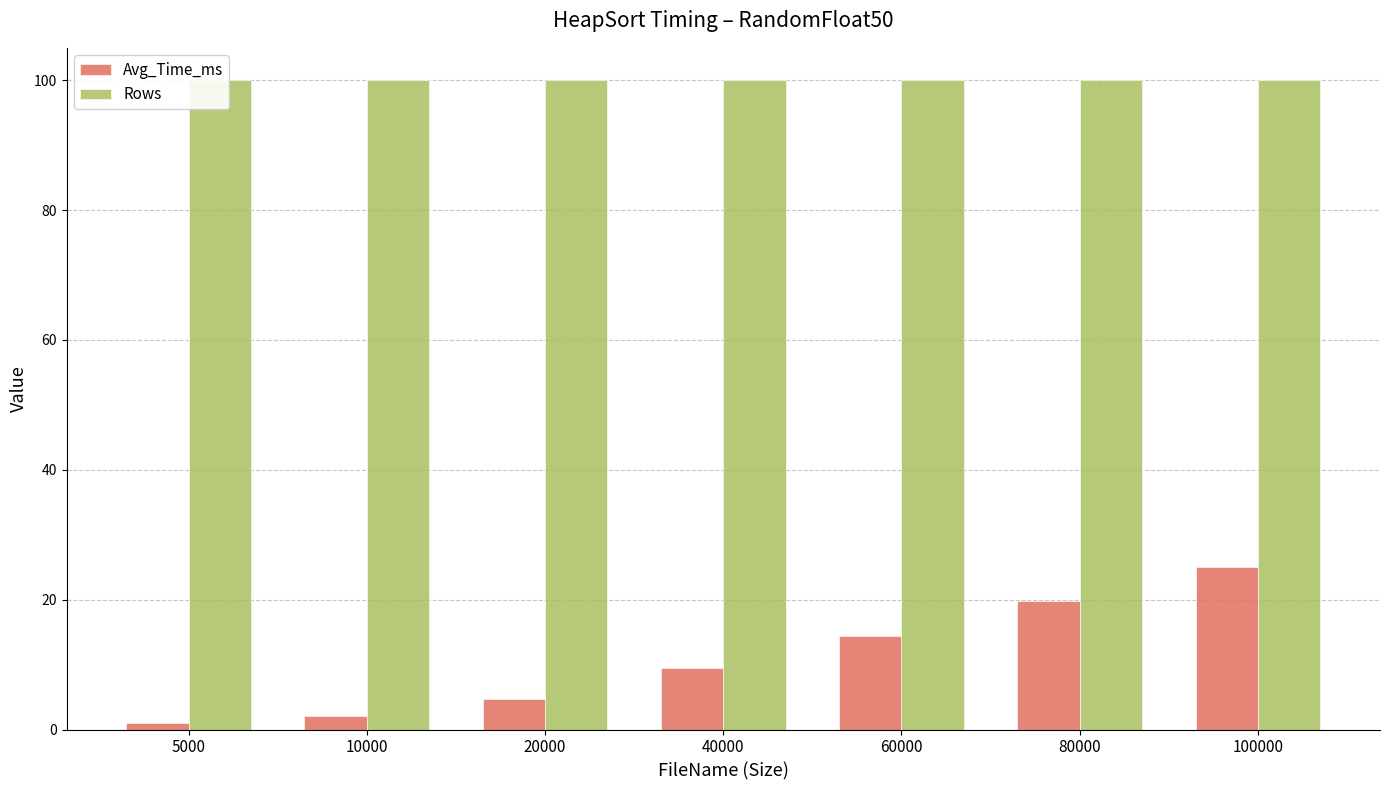

What is the approximate value of Rows at 100000?

100.0